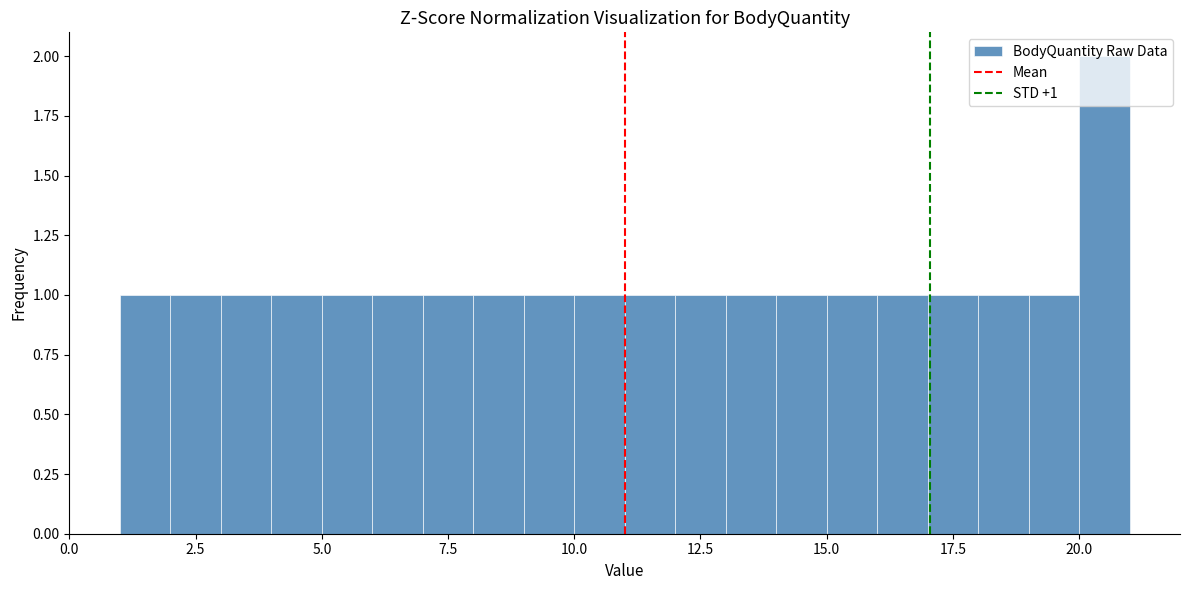

Around what value on the x-axis is the tallest bar? Give the approximate position of its centre, as read against the axis.

20.5